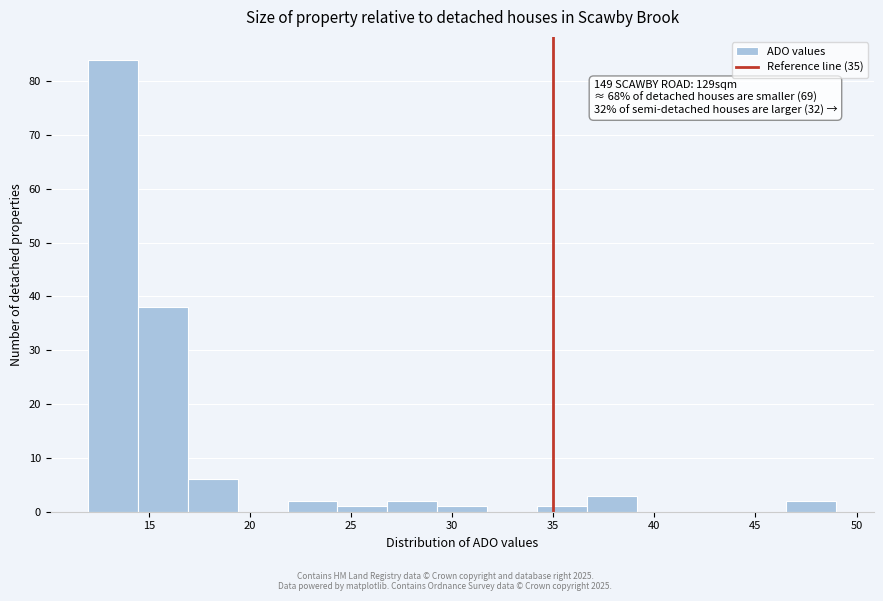

Over which range of the x-axis is the bar tallest?

12.0 to 14.5